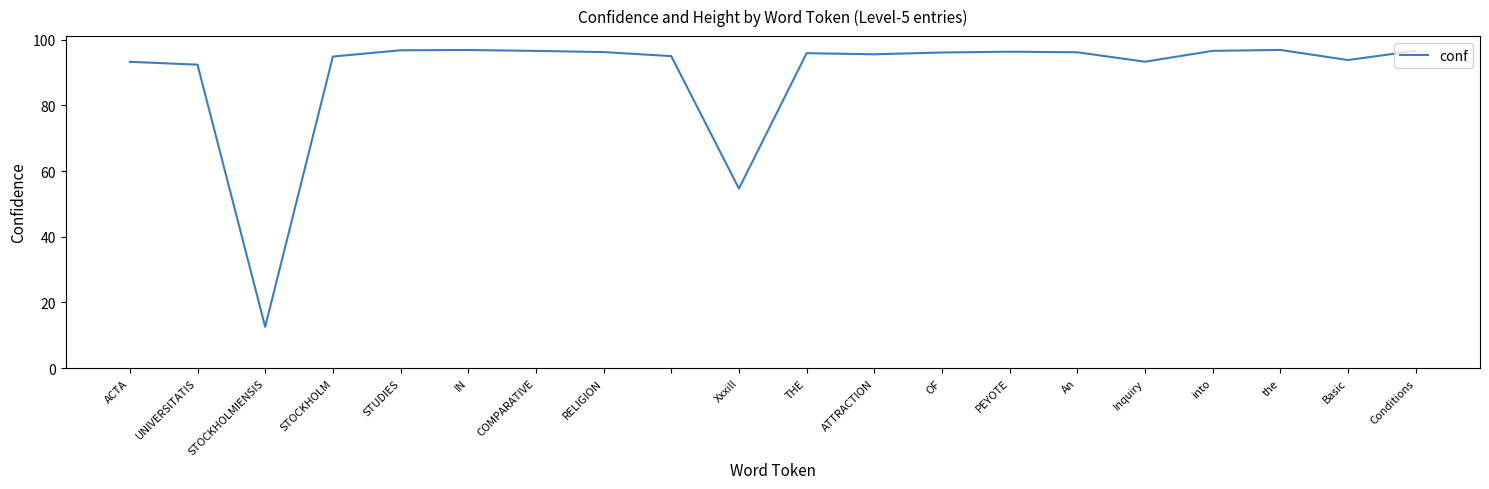

What is the minimum value shown in the chart?

12.6